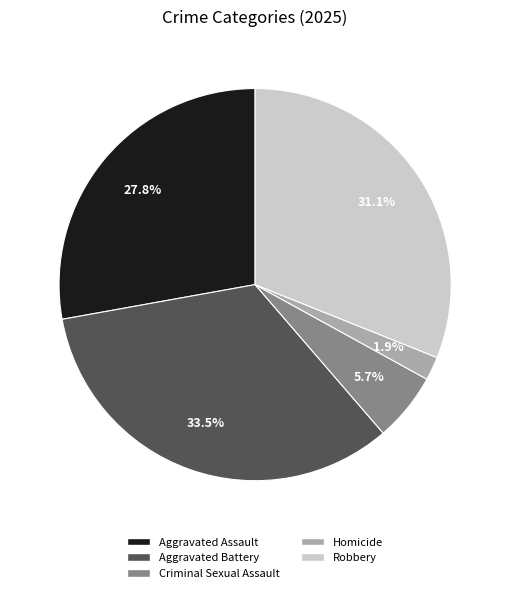

To the nearest percent, what percentage of the pie is Criminal Sexual Assault?

6%